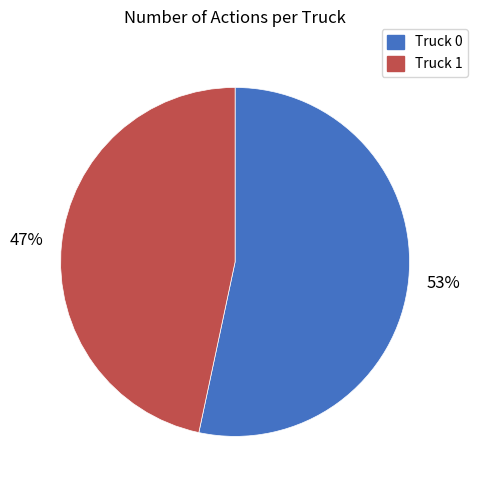

True or false: Truck 1 accounts for 47% of the total.

True